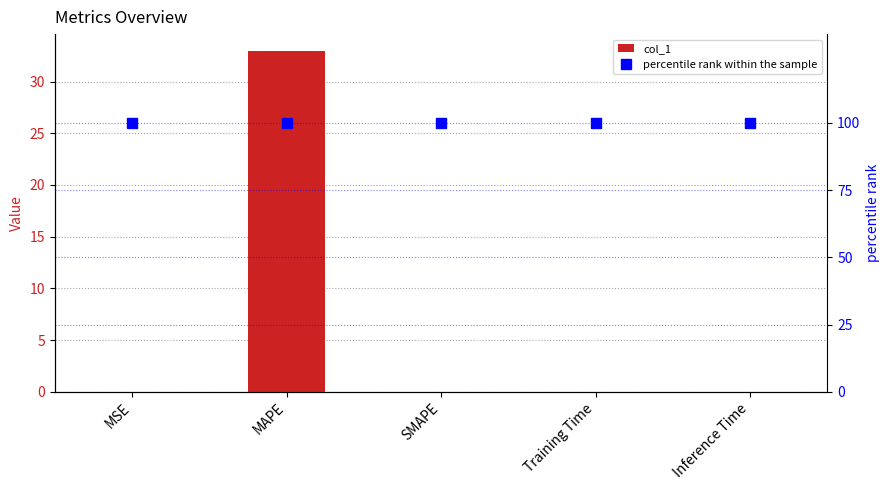

What position from the left is MAPE?

2